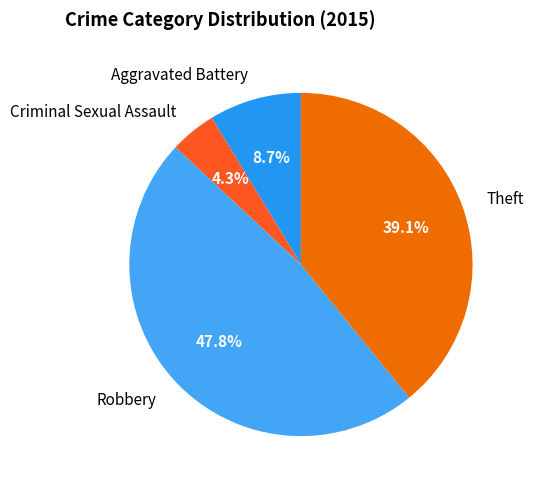

What is the smallest slice in the pie chart?

Criminal Sexual Assault